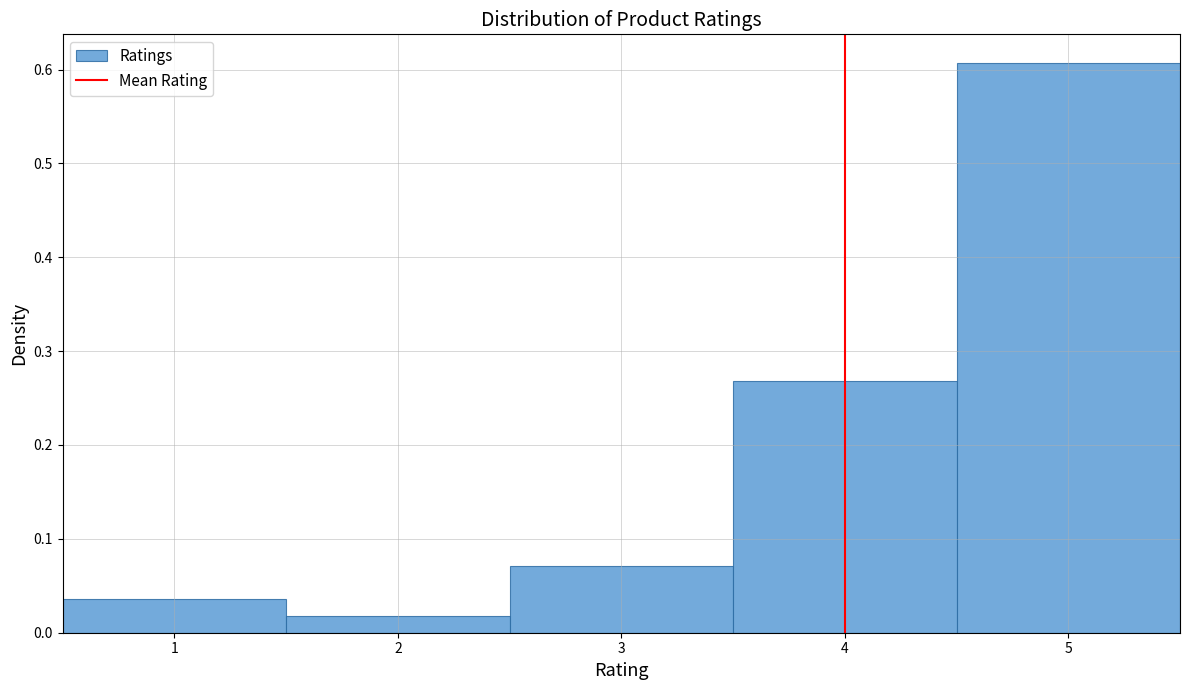

Reading left to right, transcribe this chart: for each bar, give the range it covers on the x-axis and its height. The values are not printed on the chart, so give them approximately, as read against the axis.

0.5 to 1.5: 0.04
1.5 to 2.5: 0.02
2.5 to 3.5: 0.07
3.5 to 4.5: 0.27
4.5 to 5.5: 0.61